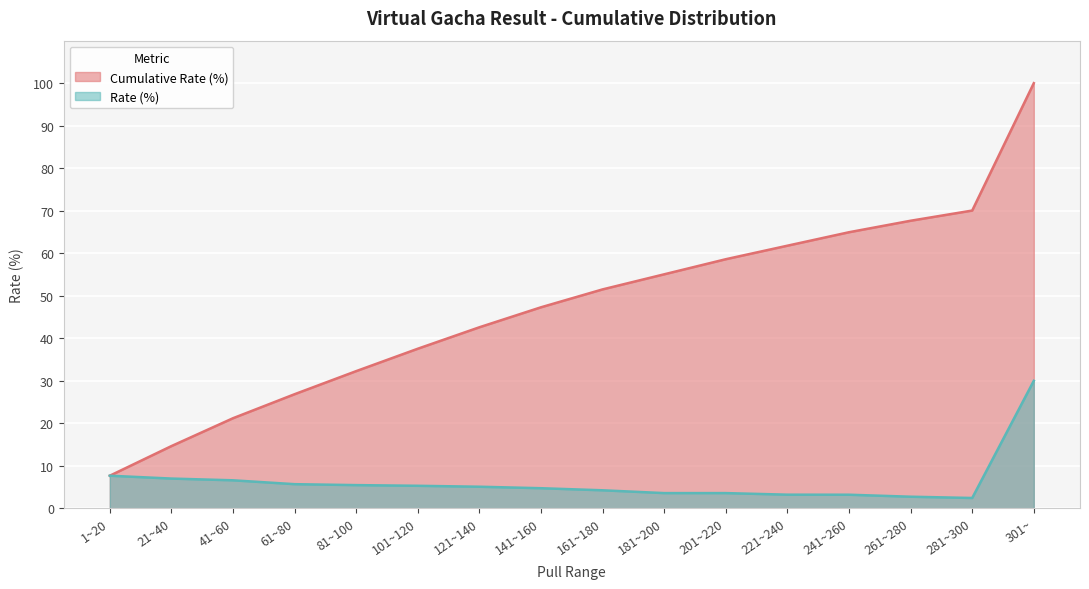

How many data points in Rate (%) are above 5?

8